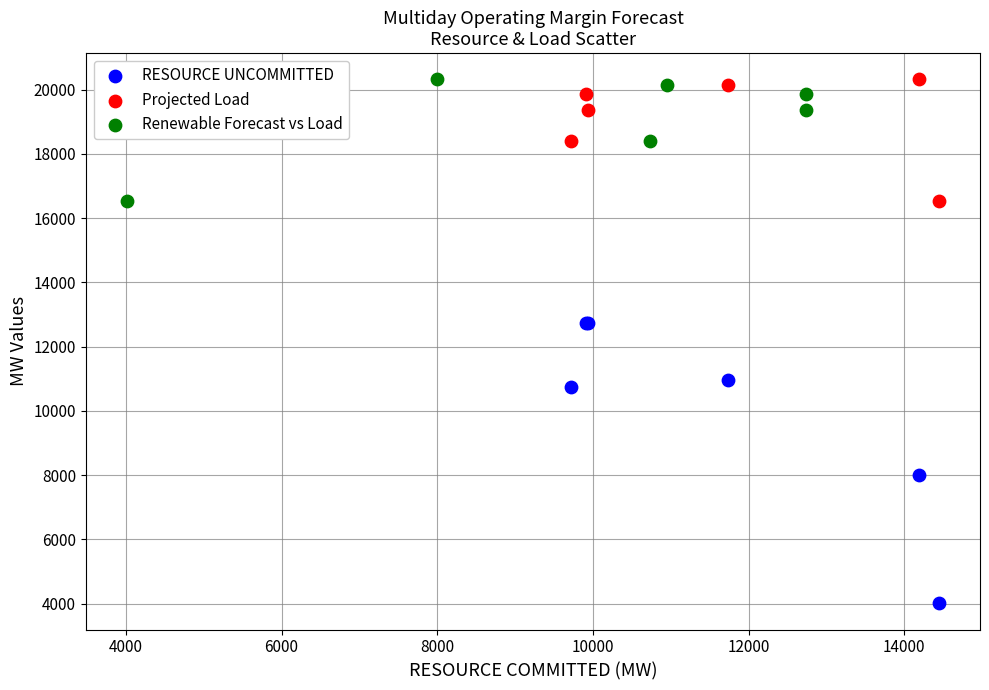

Which series has the largest Y range (max minus min)?

RESOURCE UNCOMMITTED